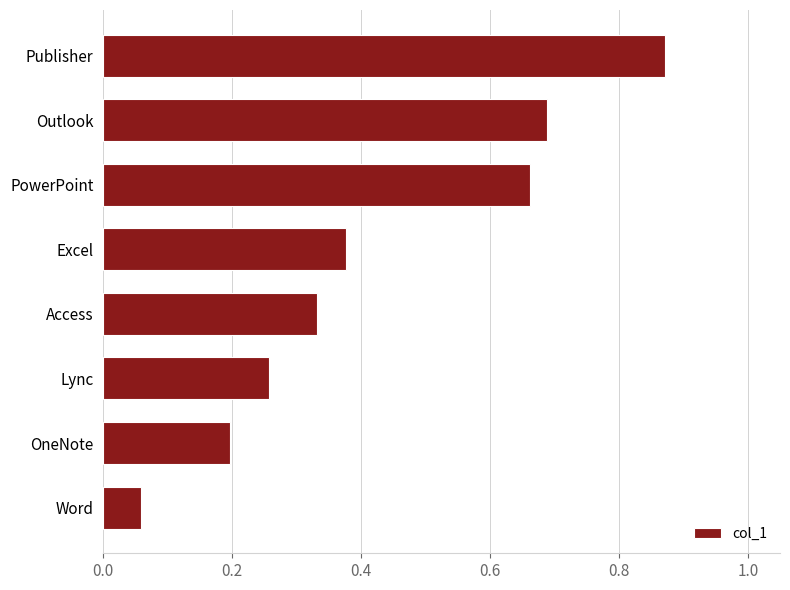

How many series are shown in this chart?

1